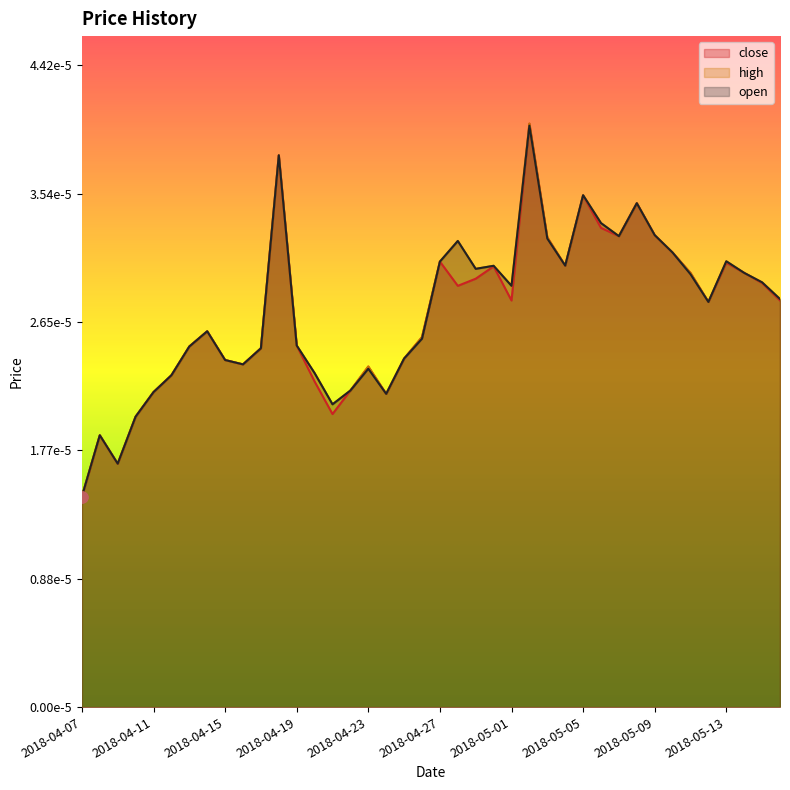

Which series reaches the maximum Y coordinate?

close